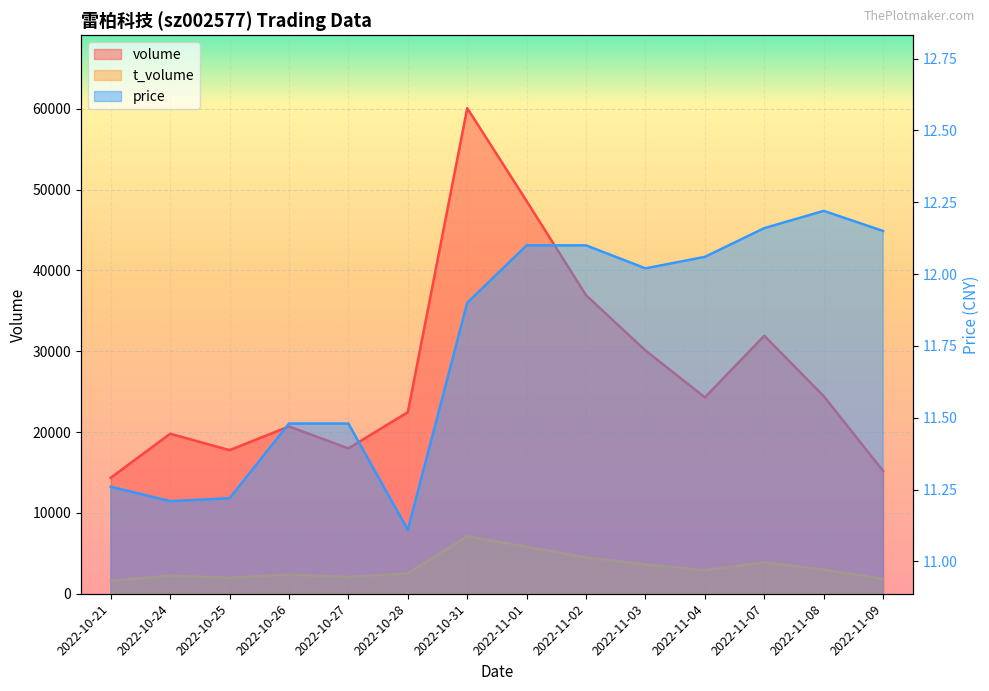

What is the value of the volume point at the 9th from the left?

36934.0